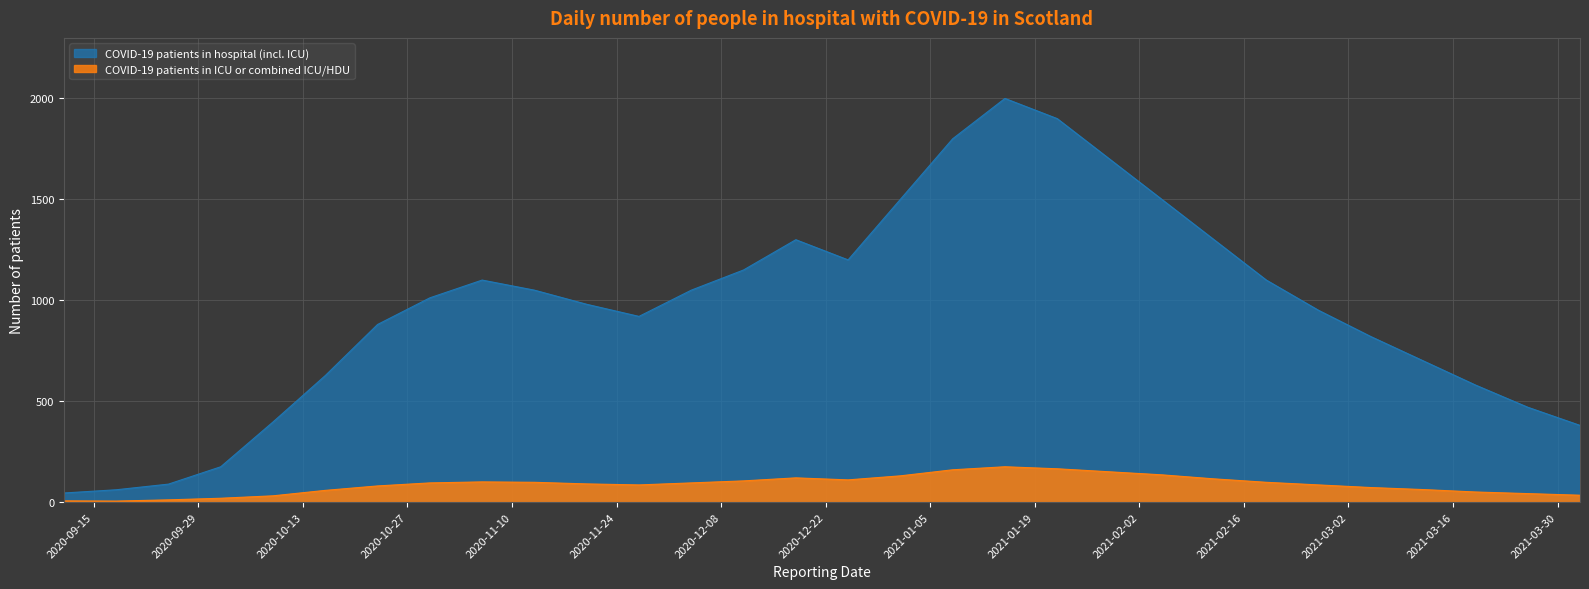

True or false: COVID-19 patients in ICU or combined ICU/HDU and COVID-19 patients in hospital (incl. ICU) cross at least once.

False